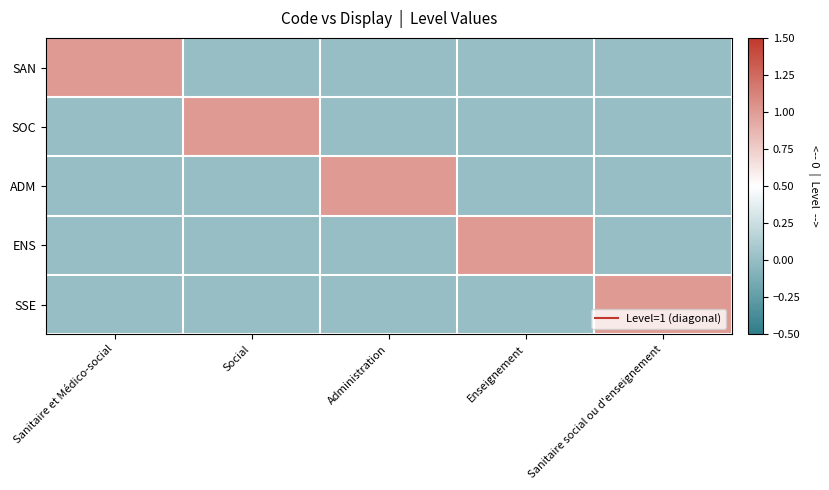

Which series has the largest range (max minus min)?

SAN